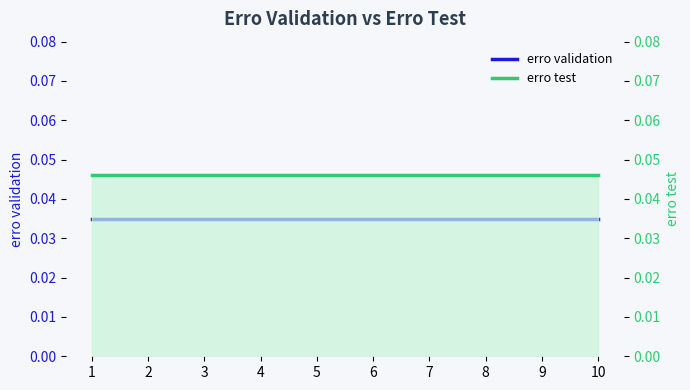

True or false: erro test has a value of 0.1 at 9.

False